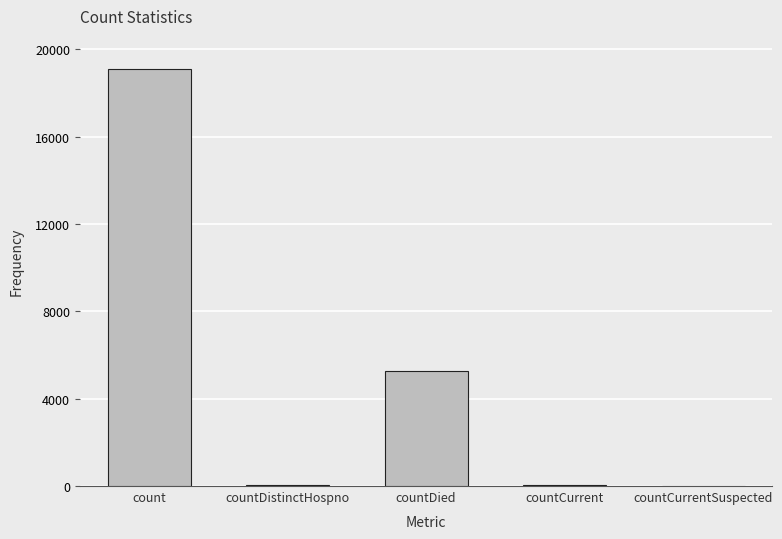

Are the bars horizontal?

No